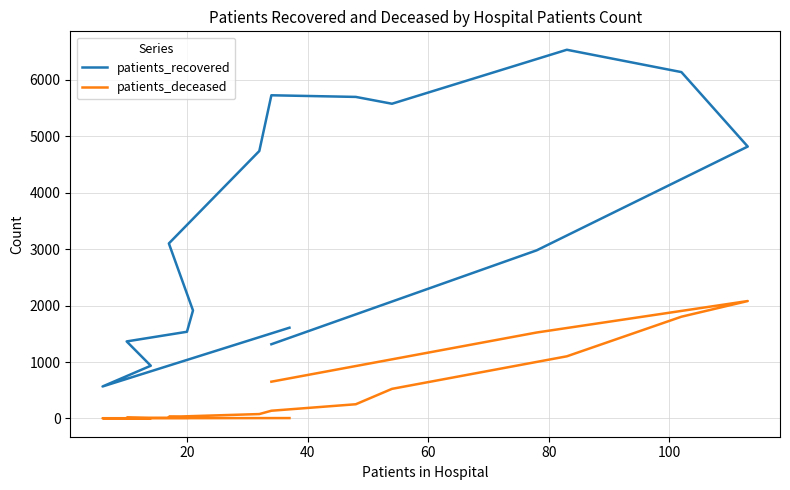

True or false: patients_recovered and patients_deceased cross at least once.

False